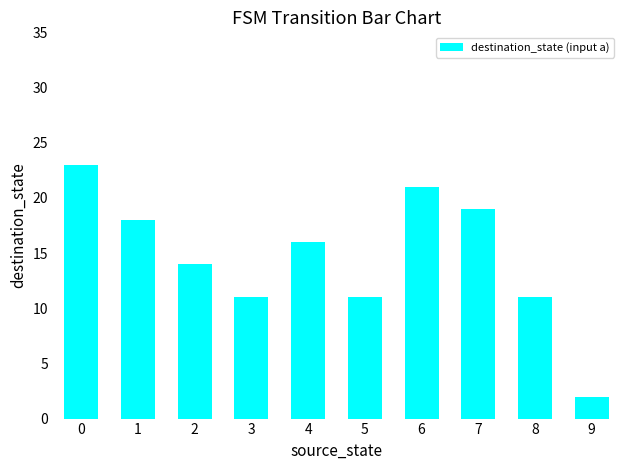

What is the sum of all values?

146